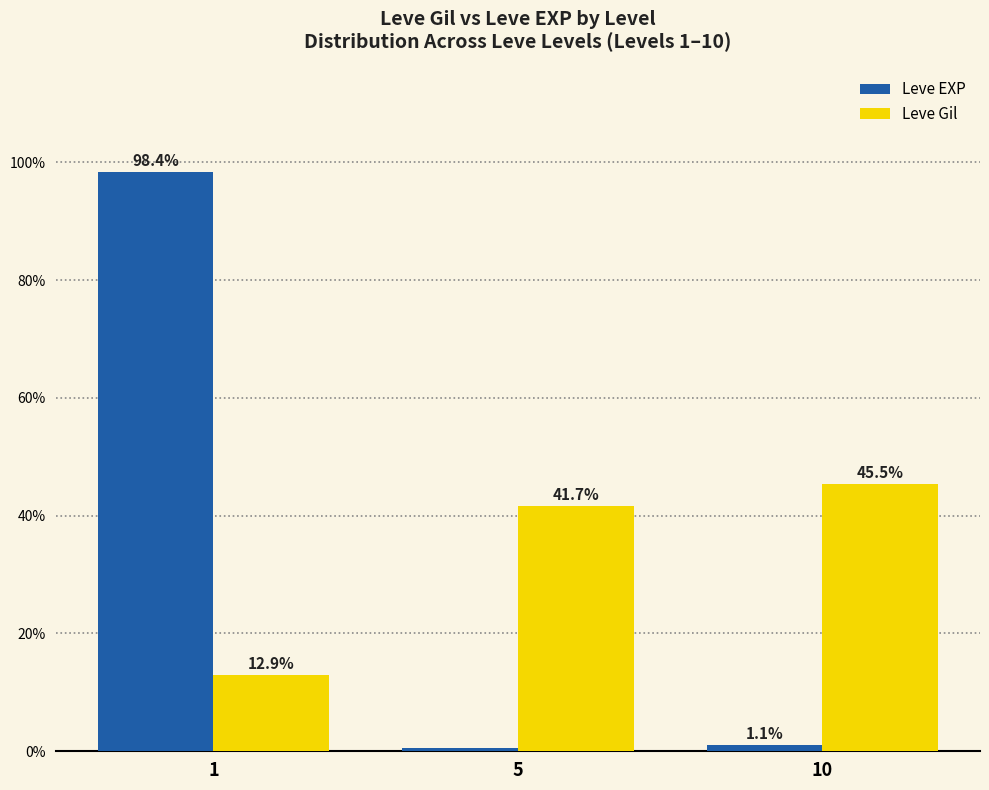

Between 1 and 10, which series saw the biggest shift?

Leve EXP